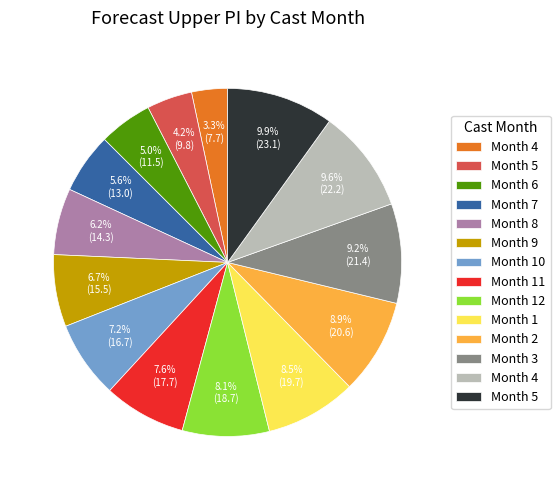

To the nearest percent, what is the average slice percentage?

7%